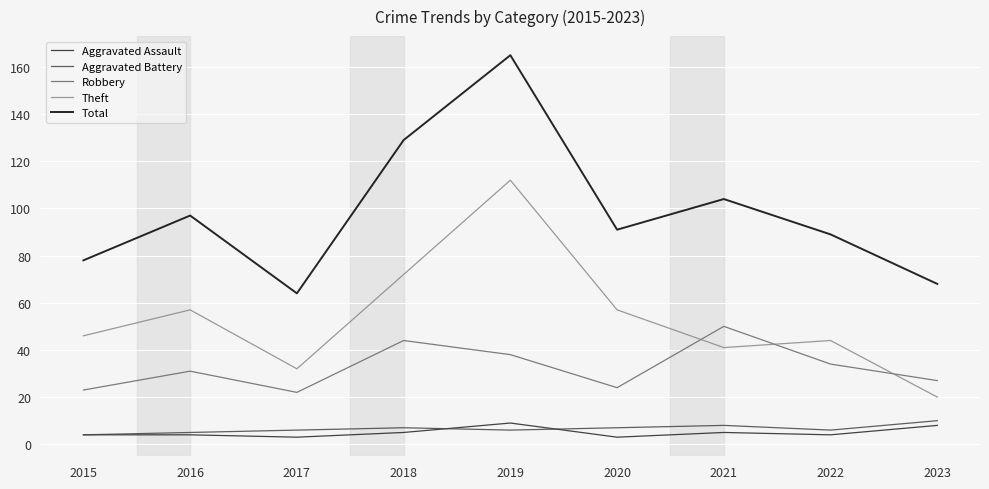

The value of Robbery at 2016 is 31. True or false?

True